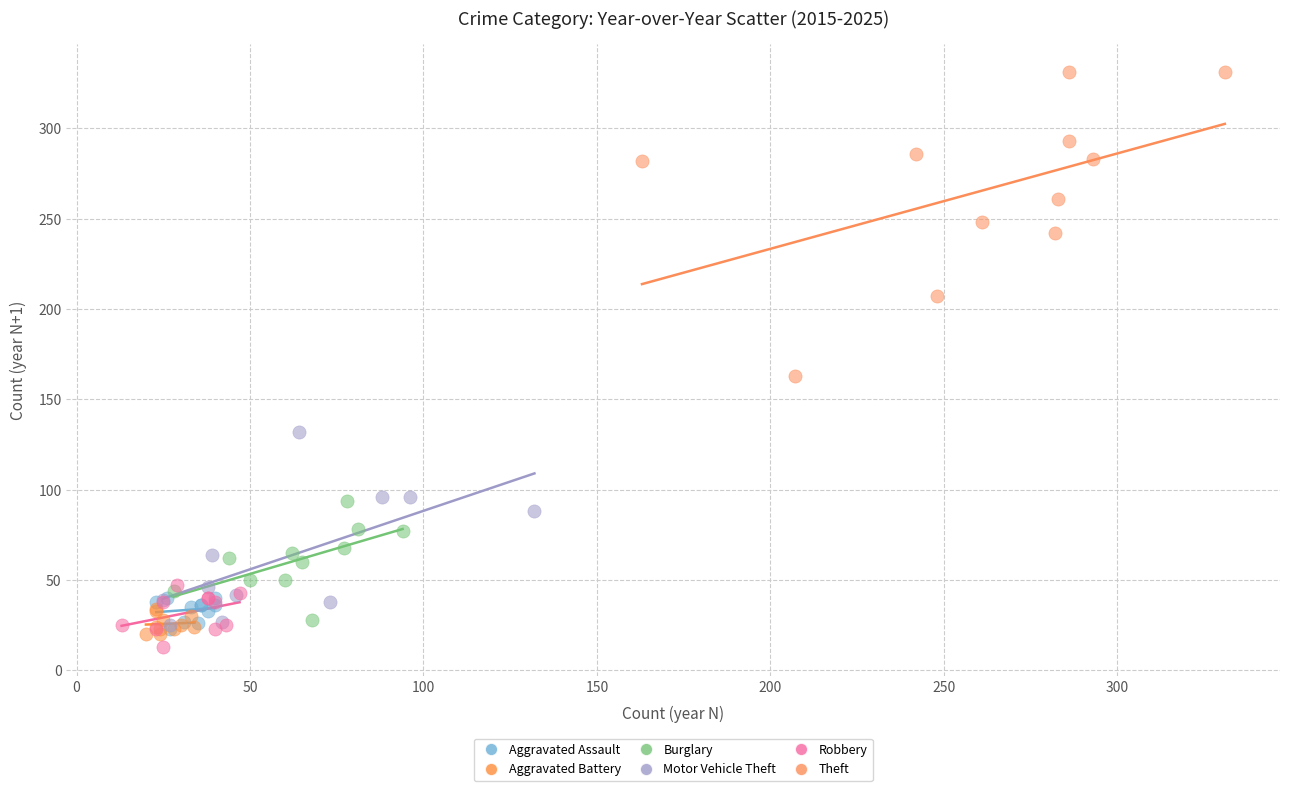

Which series reaches the minimum Y coordinate?

Robbery